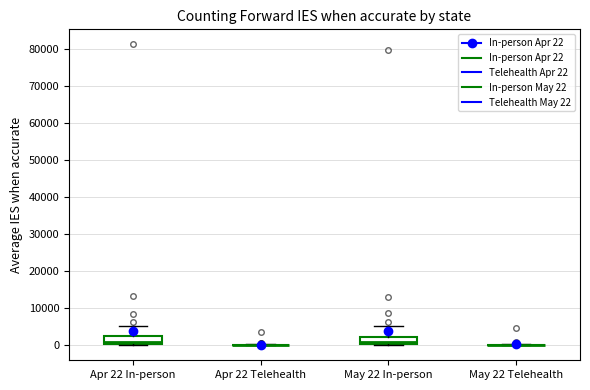

Reading left to right, transcribe this box plot: for each box, give where its median line is, the range the box spans, and where its two whiskers end, as read against the y-axis. The values are not printed on the chart, so give them approximately, as read against the axis.

Apr 22 In-person: median 1000, box 0 to 2000, whiskers 0 to 5000
Apr 22 Telehealth: box collapsed to a line at 0, whiskers 0 to 0
May 22 In-person: median 1000, box 0 to 2000, whiskers 0 to 5000
May 22 Telehealth: box collapsed to a line at 0, whiskers 0 to 0